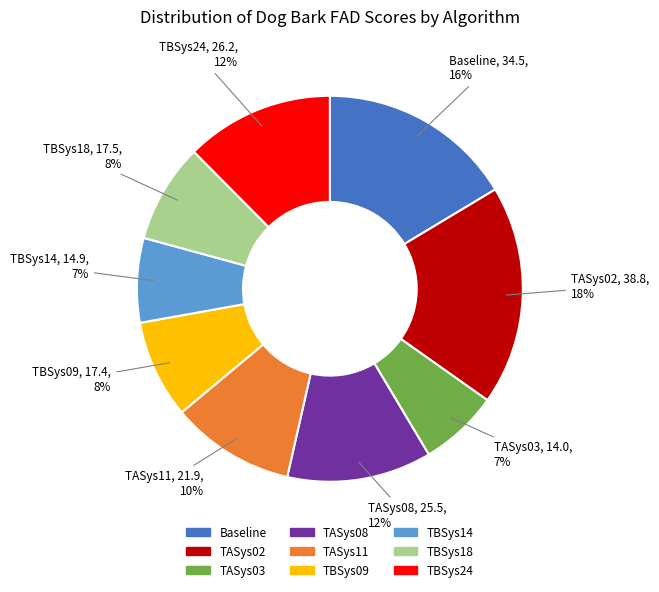

To the nearest percent, what portion does TBSys09 represent?

8%